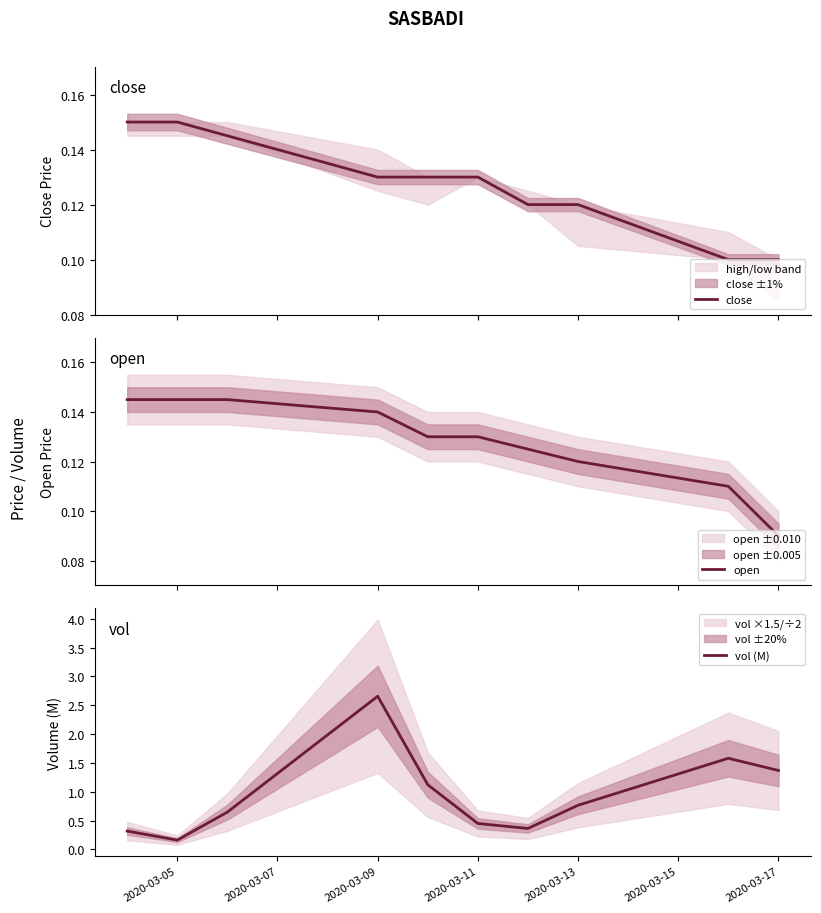

At which label does vol (M) reach its peak?

2020-03-09